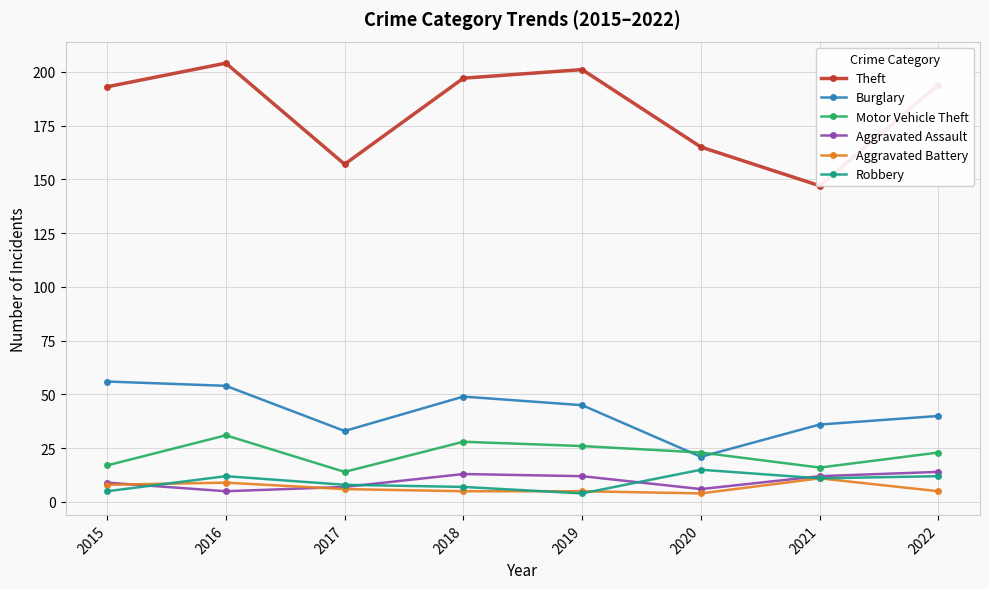

Where is Aggravated Battery nearest to the value 7?

2015